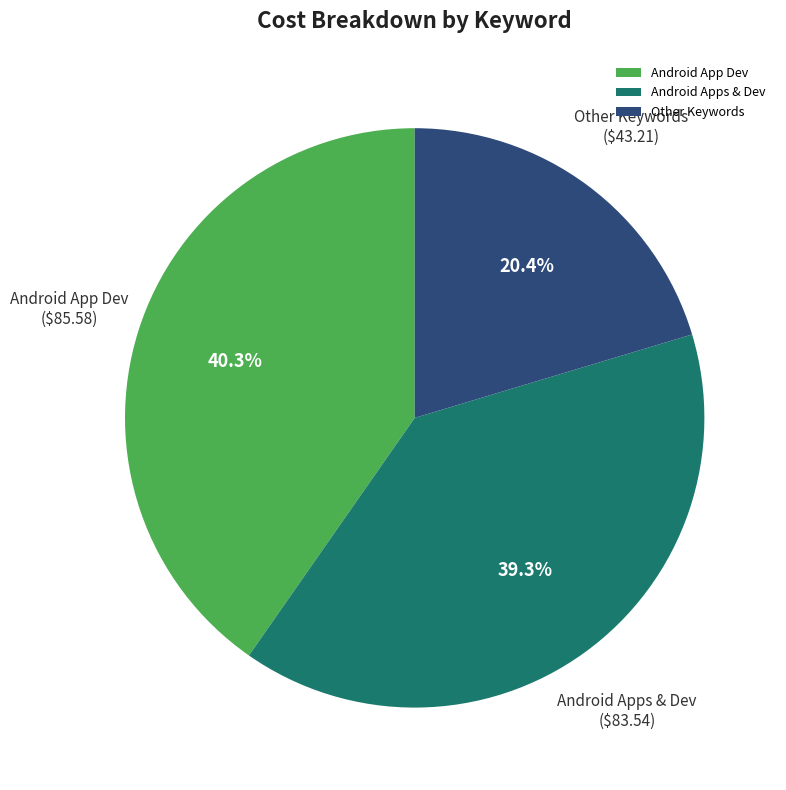

Rank the categories by value from lowest to highest.

Other Keywords, Android Apps & Dev, Android App Dev